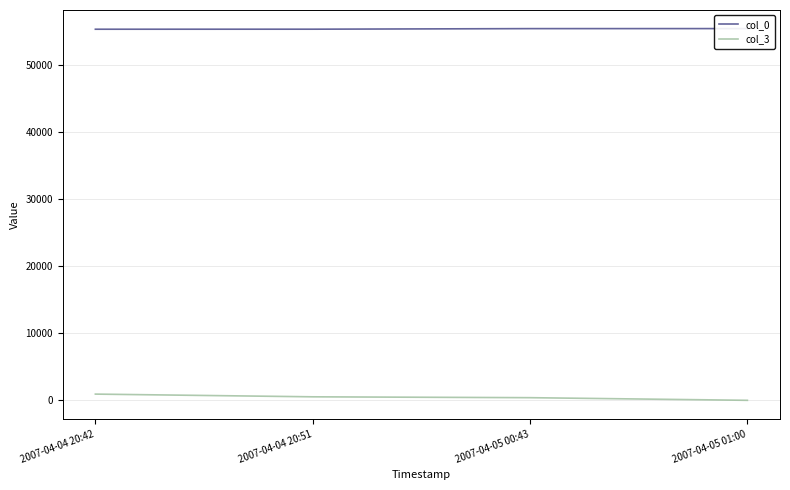

How many col_3 values are between 418 and 952?

3